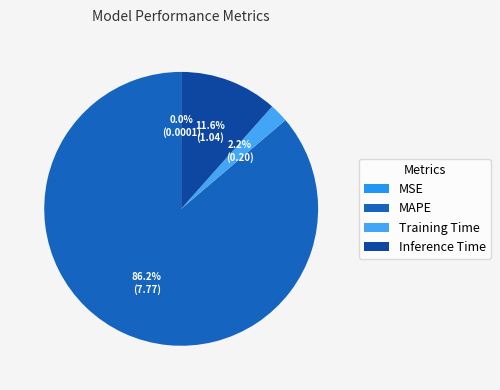

The Training Time slice represents 2% of the pie. True or false?

True